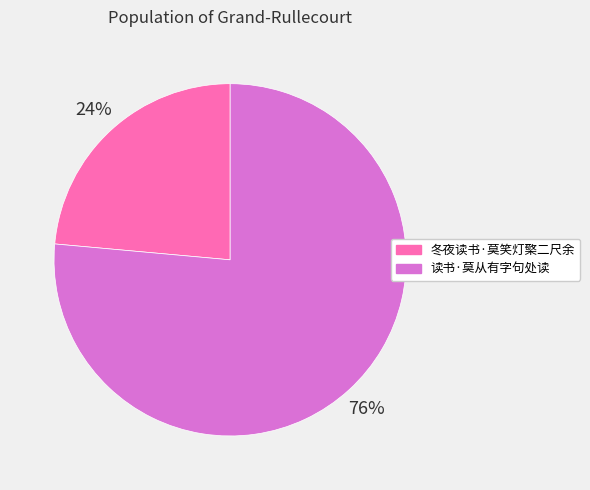

True or false: 冬夜读书·莫笑灯檠二尺余 accounts for 17% of the total.

False